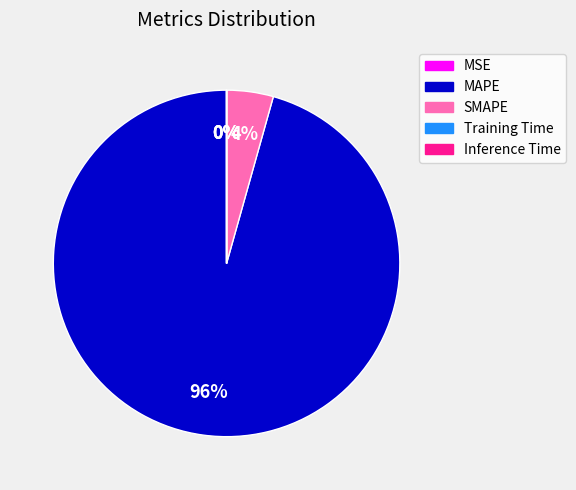

True or false: MAPE accounts for 96% of the total.

True